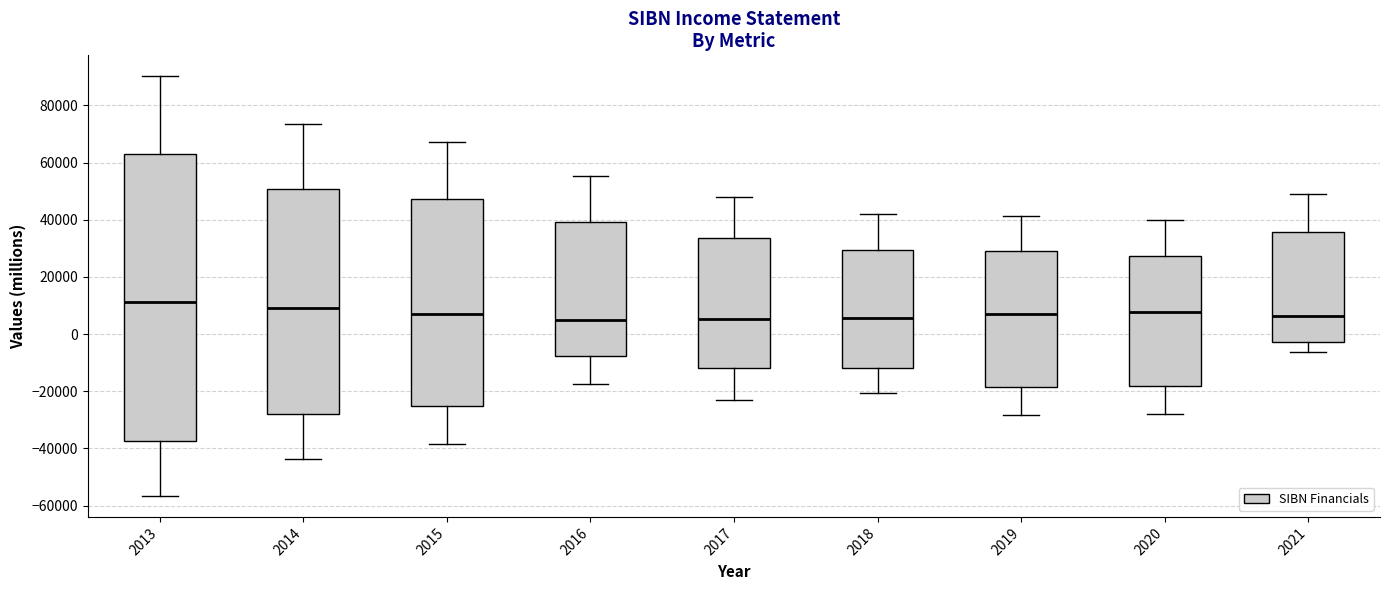

Reading left to right, transcribe this box plot: for each box, give where its median line is, the range the box spans, and where its two whiskers end, as read against the y-axis. The values are not printed on the chart, so give them approximately, as read against the axis.

2013: median 12000, box -38000 to 62000, whiskers -56000 to 90000
2014: median 10000, box -28000 to 50000, whiskers -44000 to 74000
2015: median 8000, box -26000 to 48000, whiskers -38000 to 68000
2016: median 6000, box -8000 to 40000, whiskers -18000 to 56000
2017: median 6000, box -12000 to 34000, whiskers -22000 to 48000
2018: median 6000, box -12000 to 30000, whiskers -20000 to 42000
2019: median 8000, box -18000 to 30000, whiskers -28000 to 42000
2020: median 8000, box -18000 to 28000, whiskers -28000 to 40000
2021: median 6000, box -2000 to 36000, whiskers -6000 to 50000